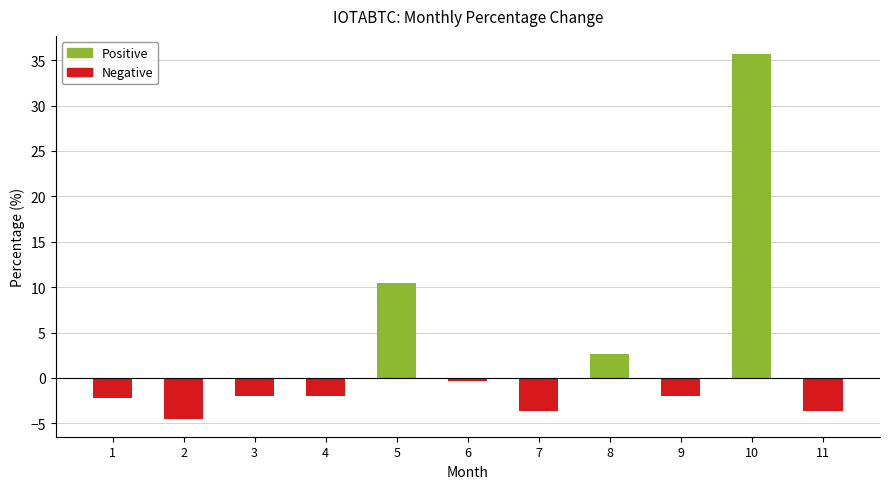

Rank the categories by value from highest to lowest.

10, 5, 8, 6, 3, 9, 4, 1, 11, 7, 2